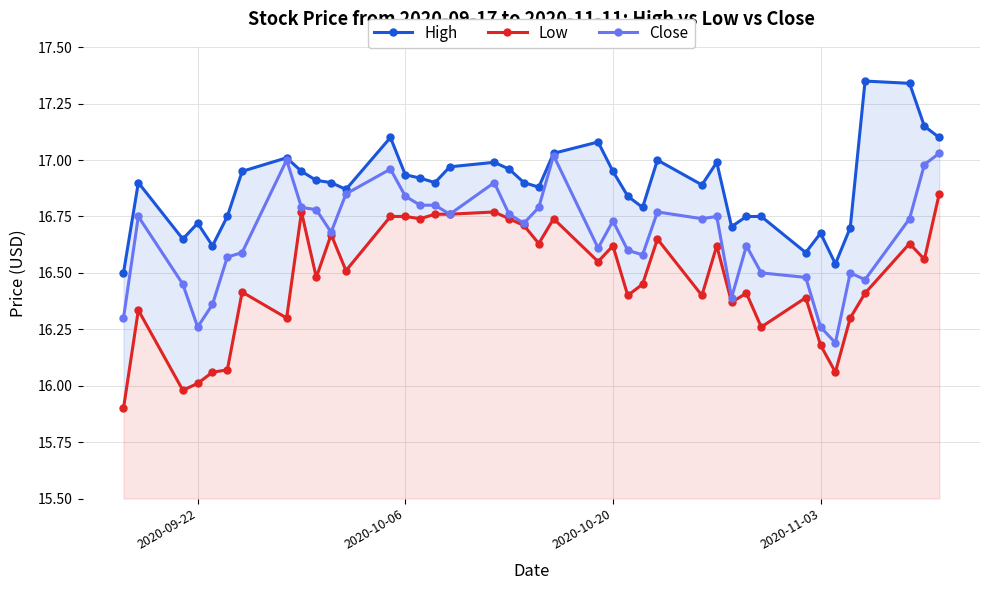

What is the lowest value of the Low series?

15.9